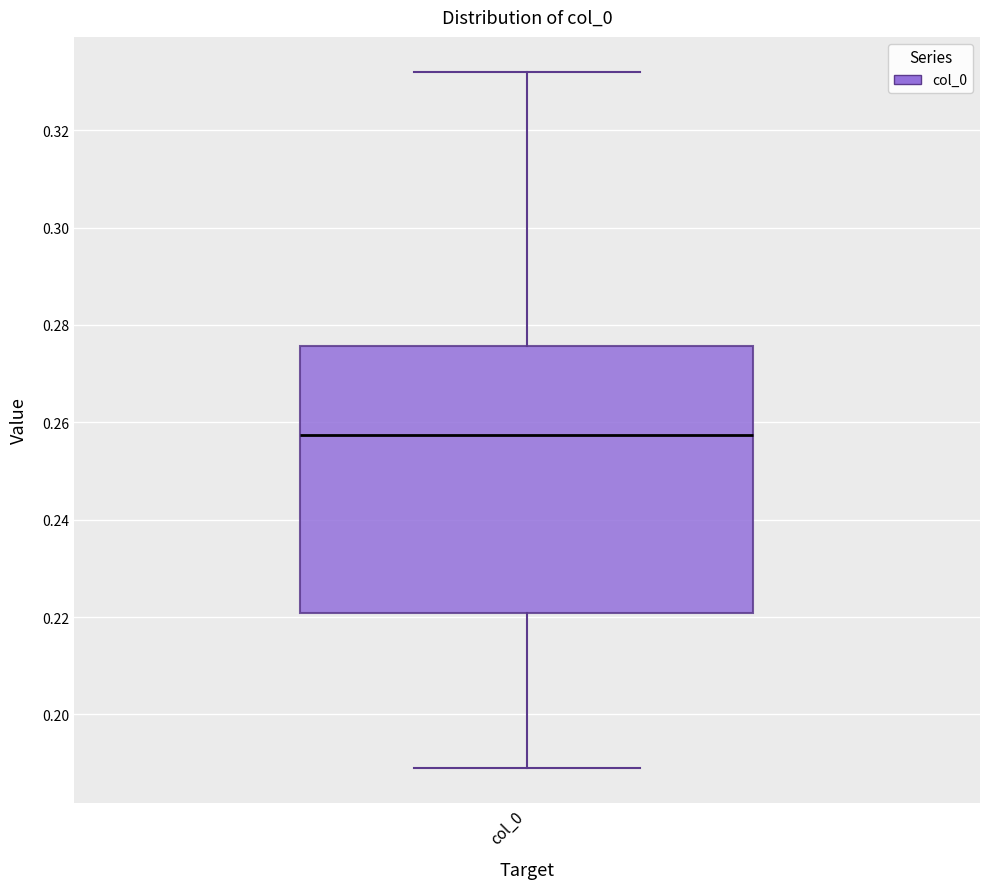

Transcribe this box plot: give where the median line is, the range the box spans, and where the two whiskers end, as read against the y-axis. The values are not printed on the chart, so give them approximately, as read against the axis.

median 0.258, box 0.220 to 0.276, whiskers 0.188 to 0.332